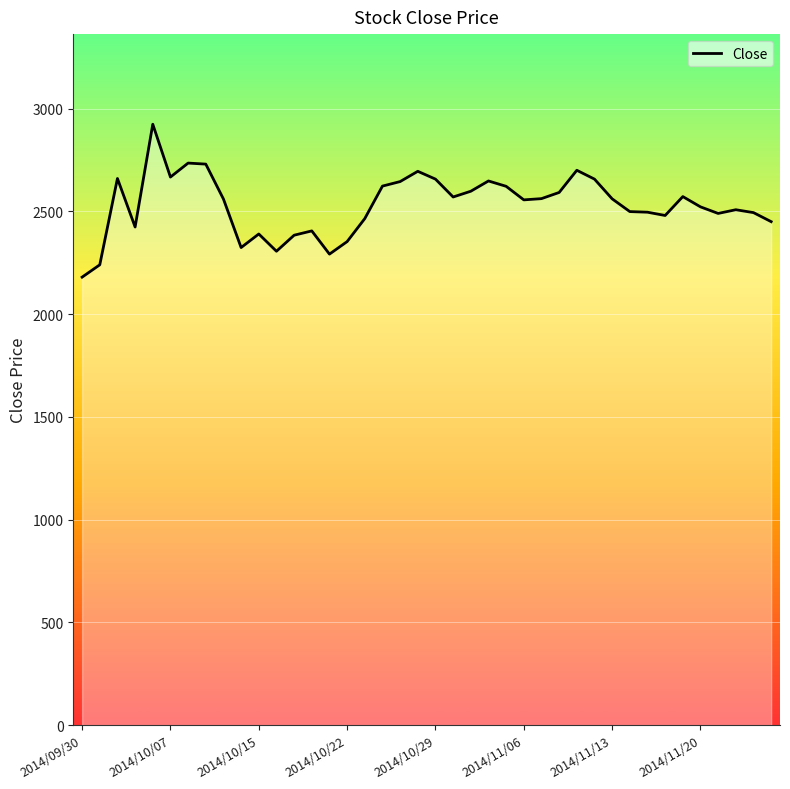

What is the maximum value shown in the chart?

2924